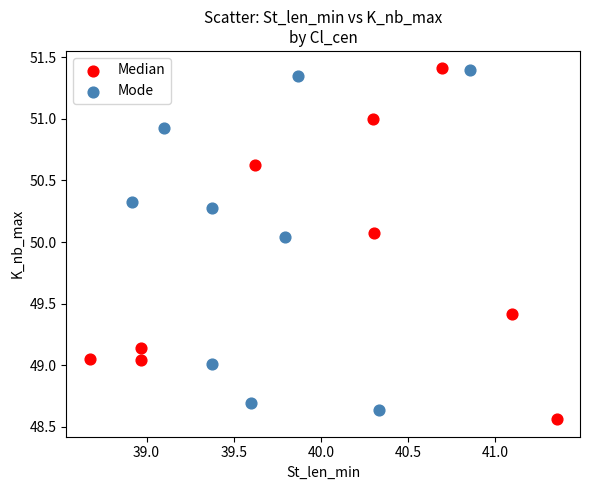

What are all the series names shown in the legend?

Median, Mode